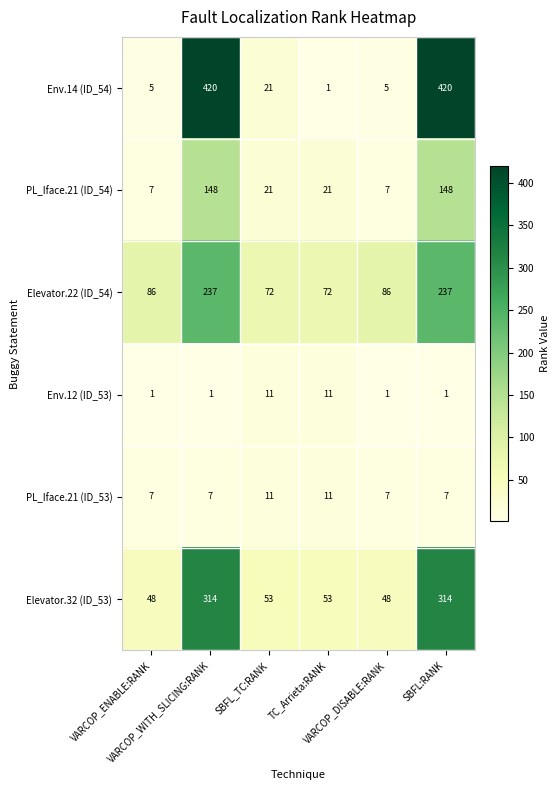

What is the greatest value displayed?

420